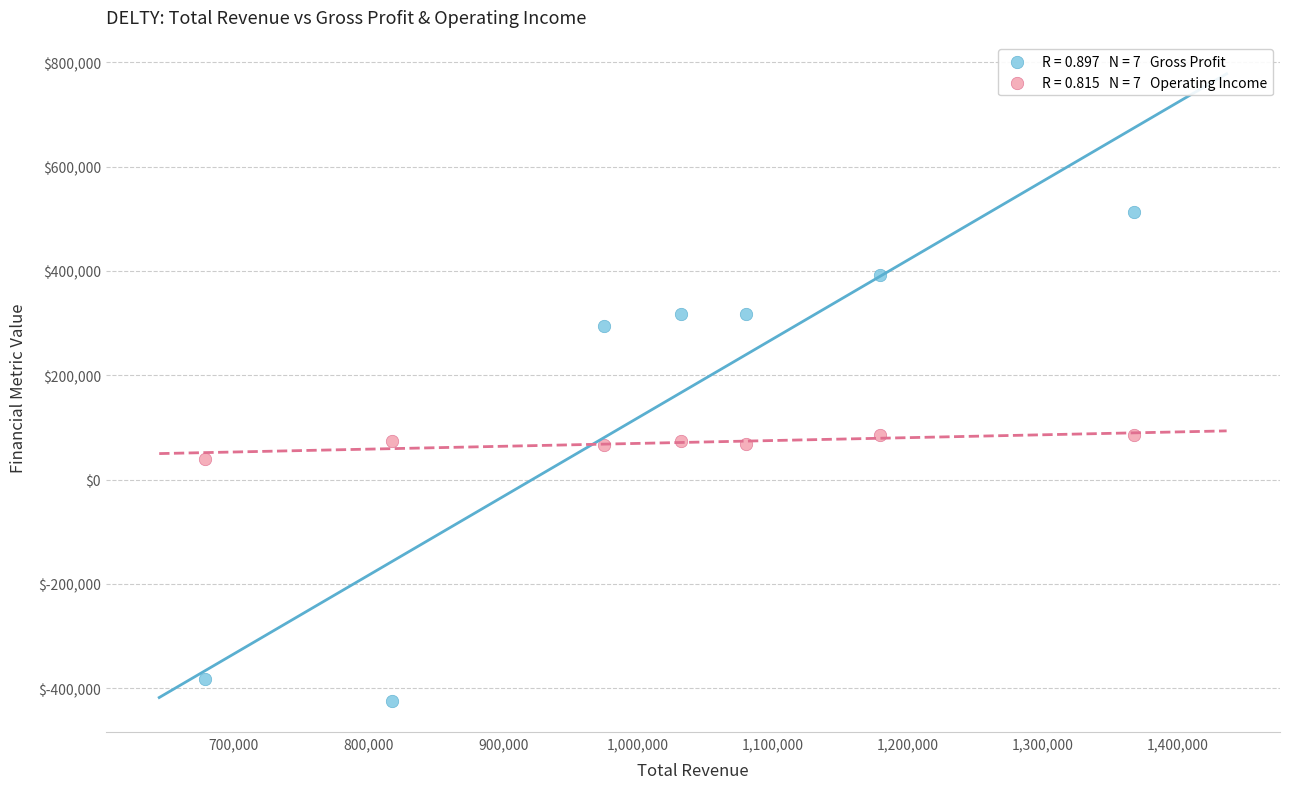

Across all data points, what is the range of Y values (max minus min)?

936700